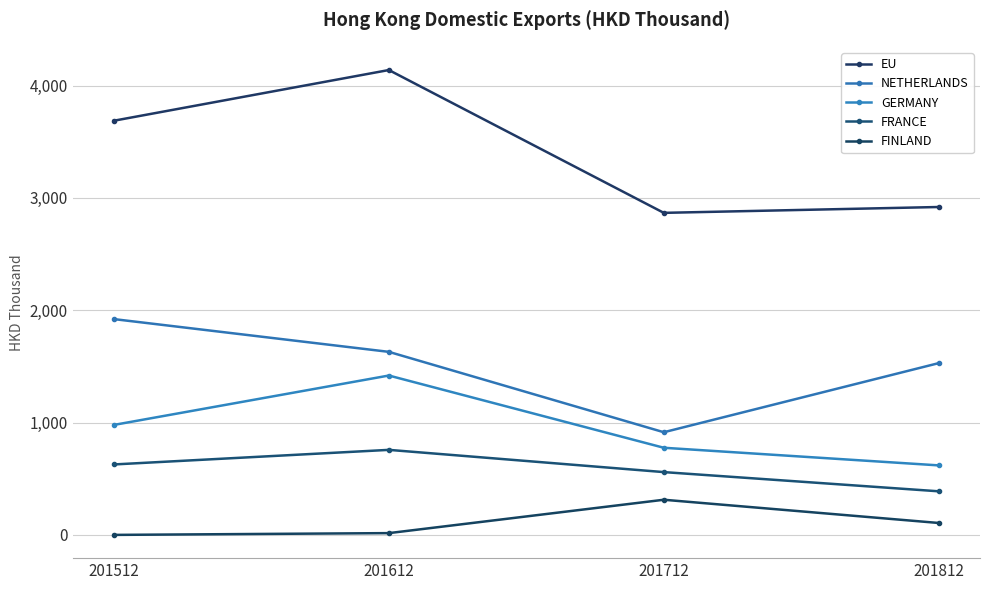

How many values in the NETHERLANDS series exceed 1629?

2